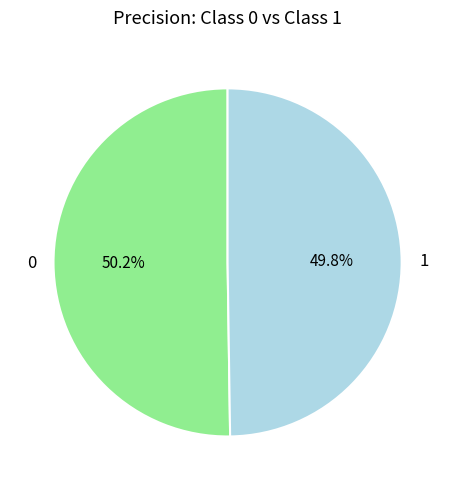

What percentage is the 1 slice, to the nearest percent?

50%